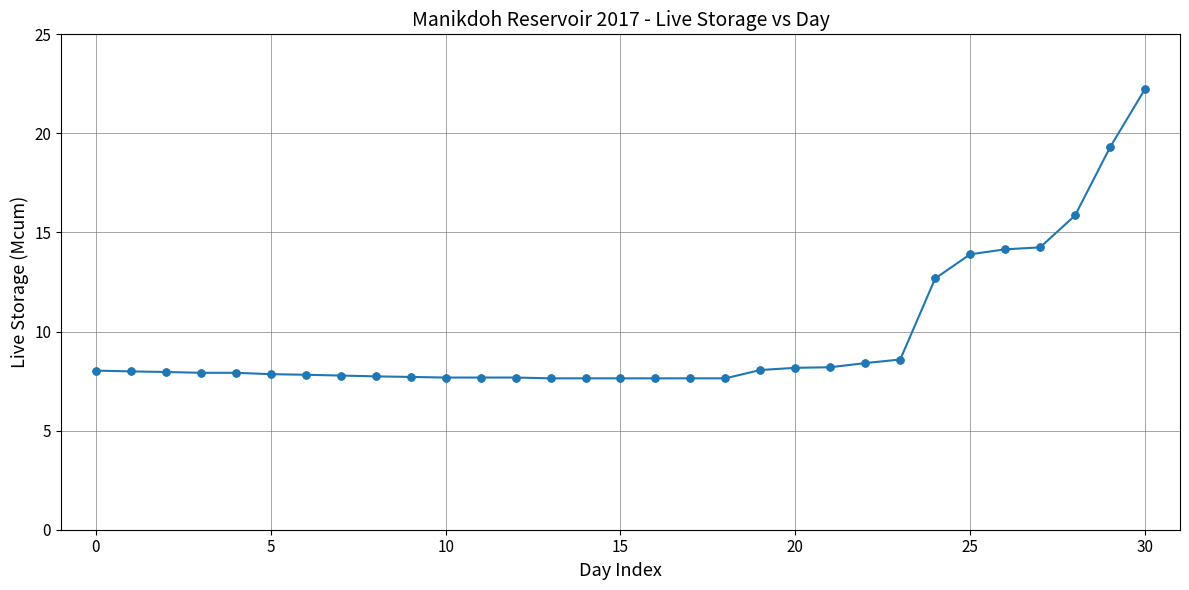

What is the maximum value shown in the chart?

22.2